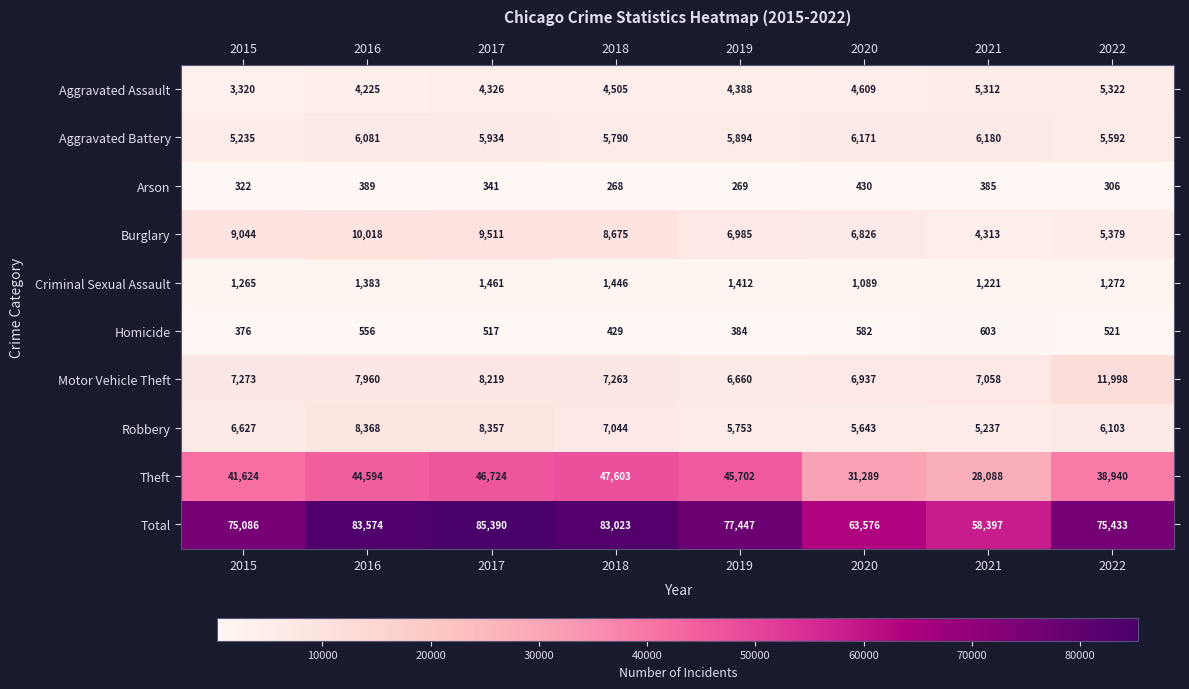

Between 2020 and 2022, which series saw the biggest shift?

Total